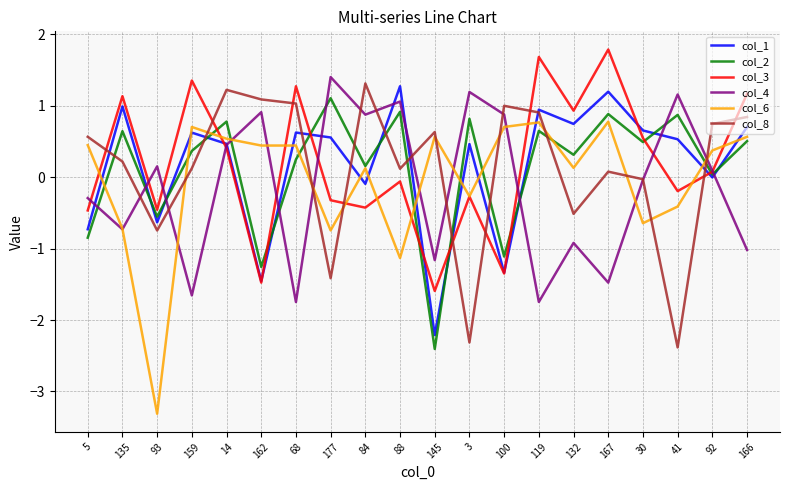

How many positive values does the col_4 series have?

10